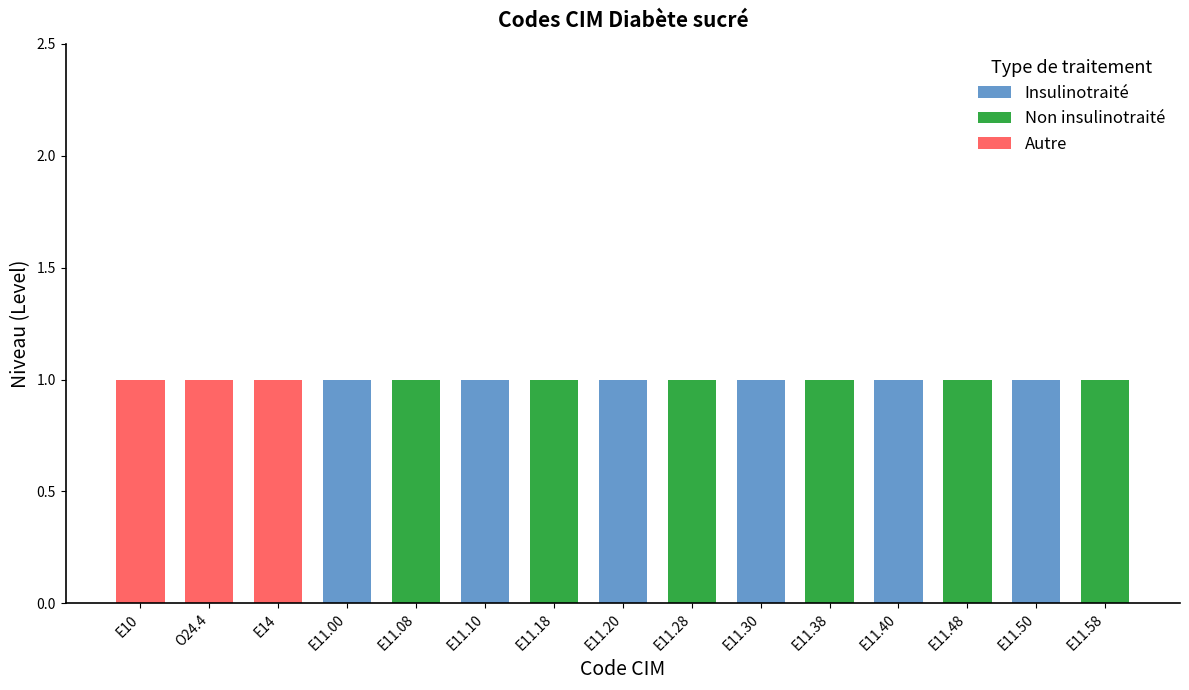

What is the sum of all Insulinotraité values?

6